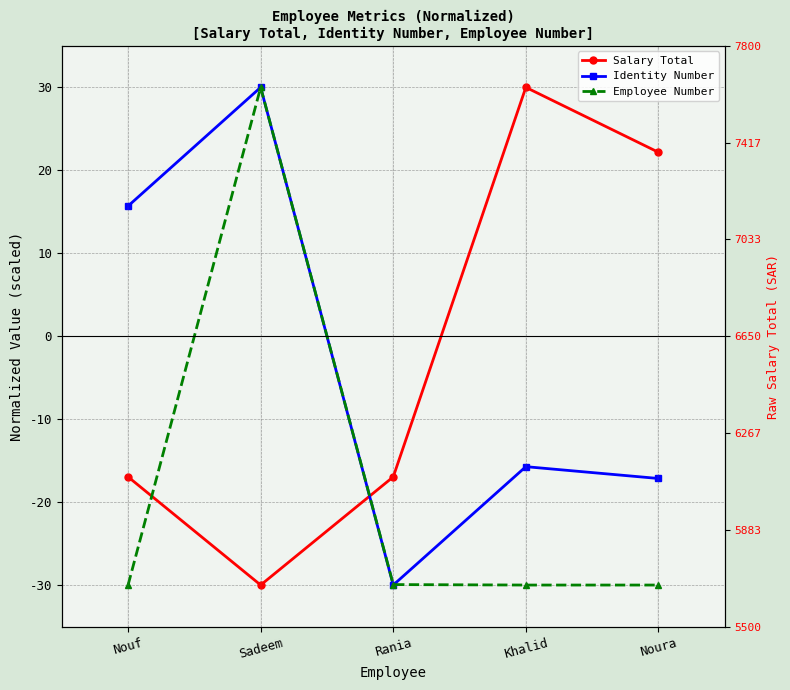

Which label corresponds to the smallest value in the chart?

Sadeem